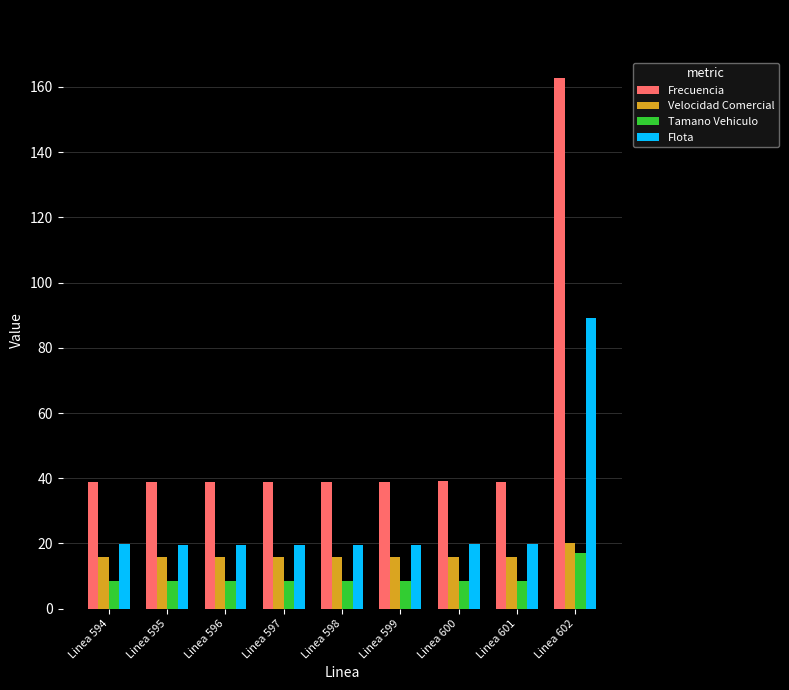

Which series has the largest range (max minus min)?

Frecuencia